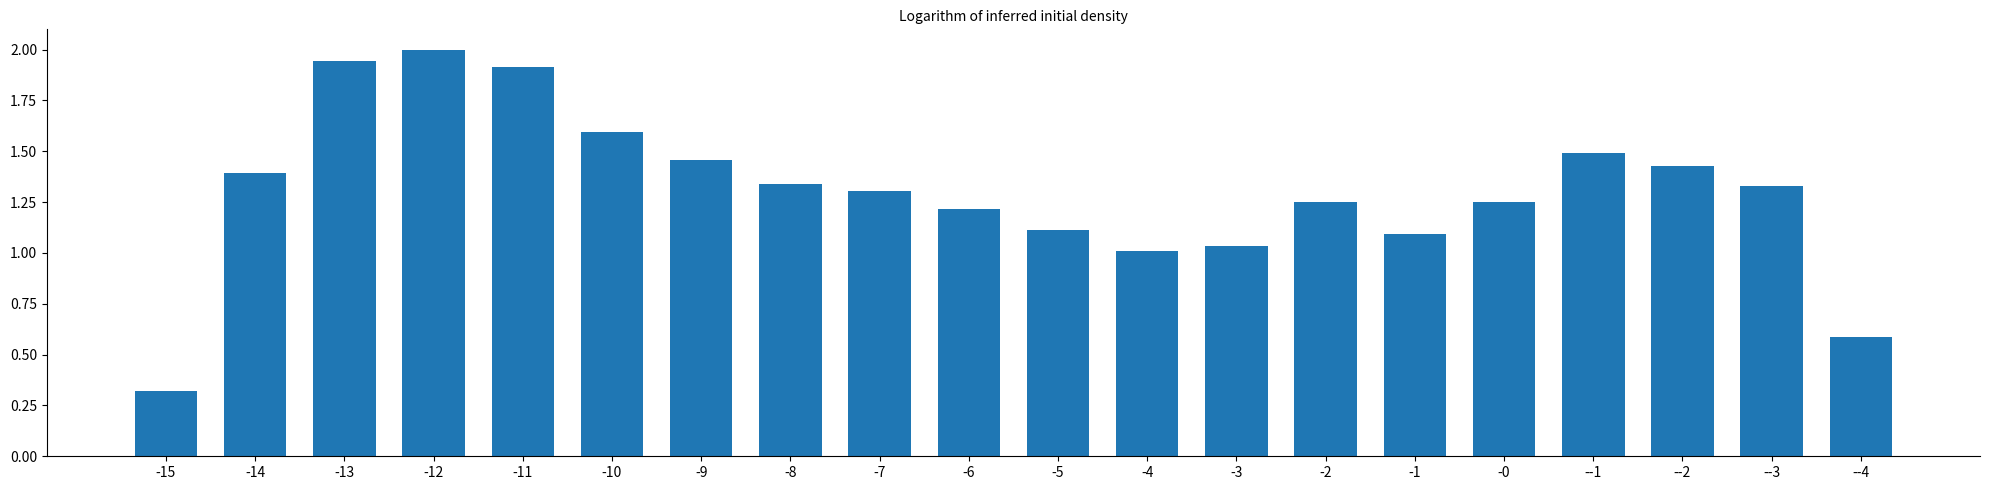

What is the change in value from -15 to -9?

+1.1